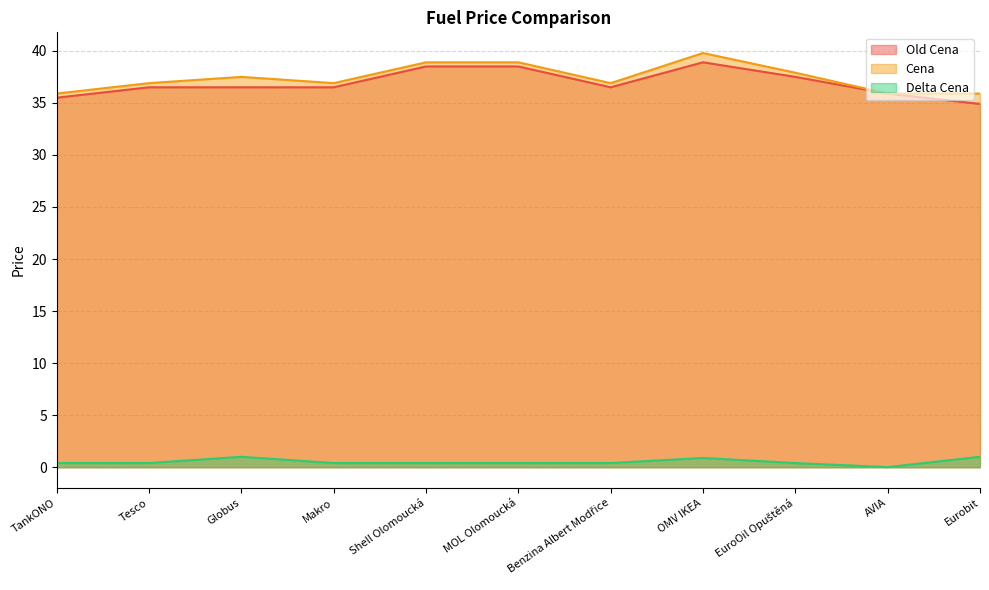

What is the value of the Cena point at the 2nd from the left?

36.9